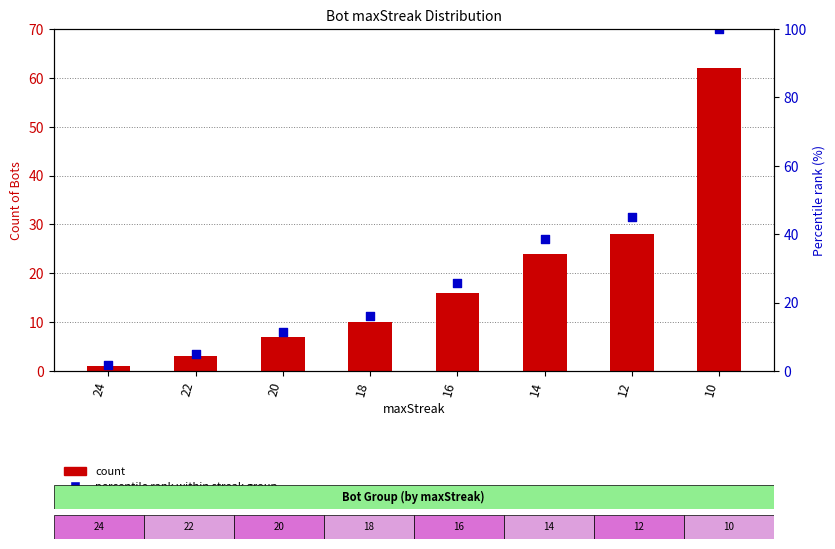

Which series has the largest total across all categories?

Percentile rank within streak group